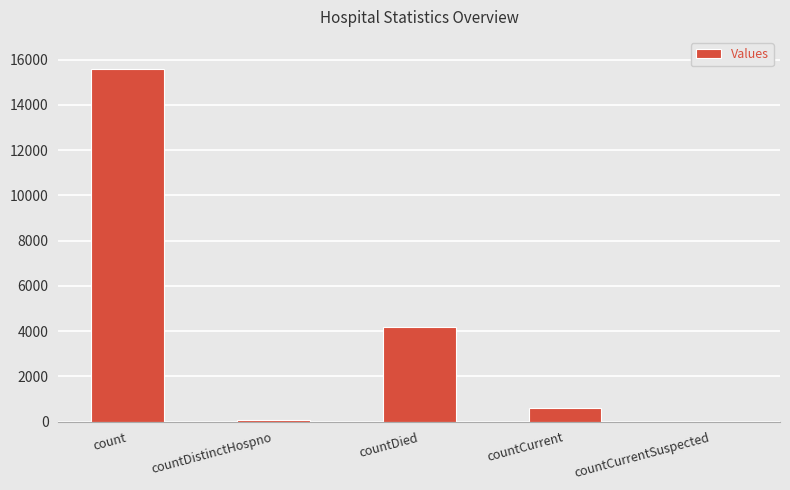

How many data points does each series have?

5